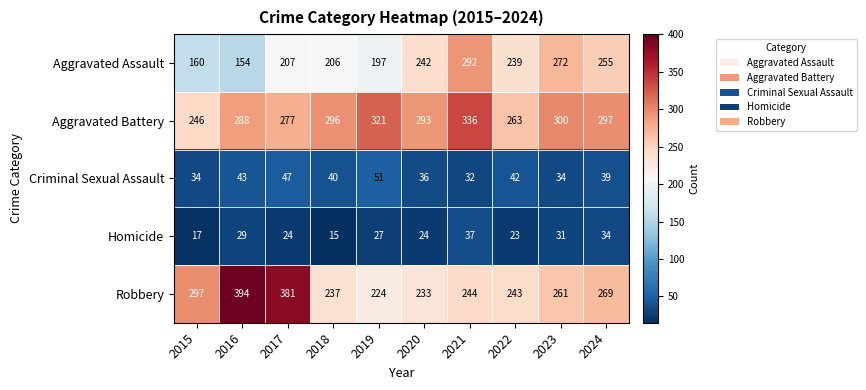

What is the total value across all series at 2023?

898